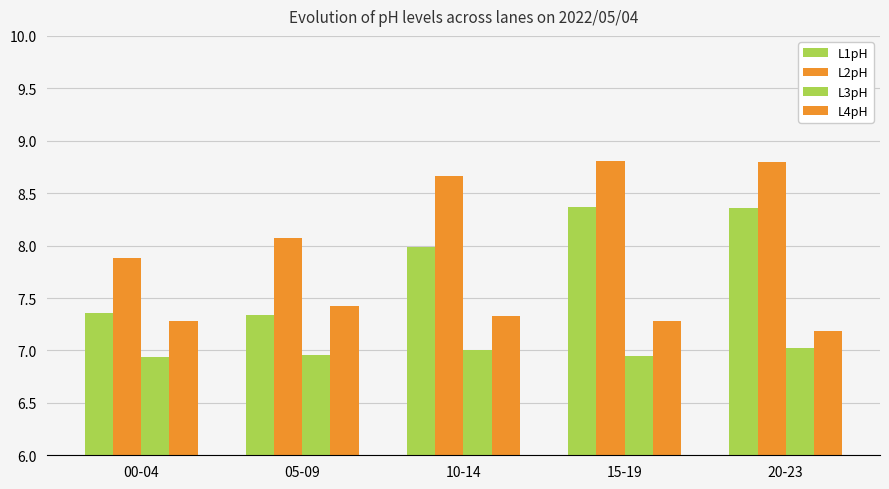

How many series are shown in this chart?

4